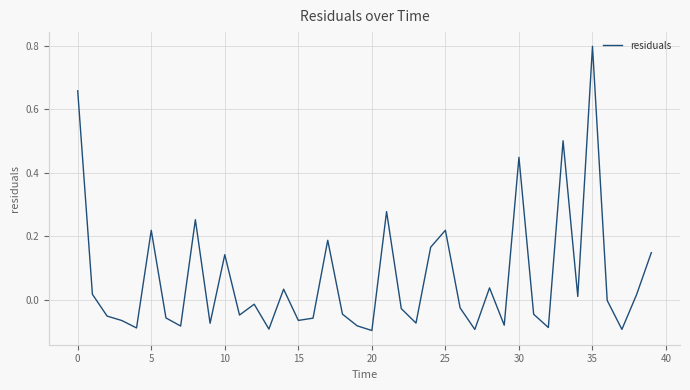

How many lines are shown in the chart?

1